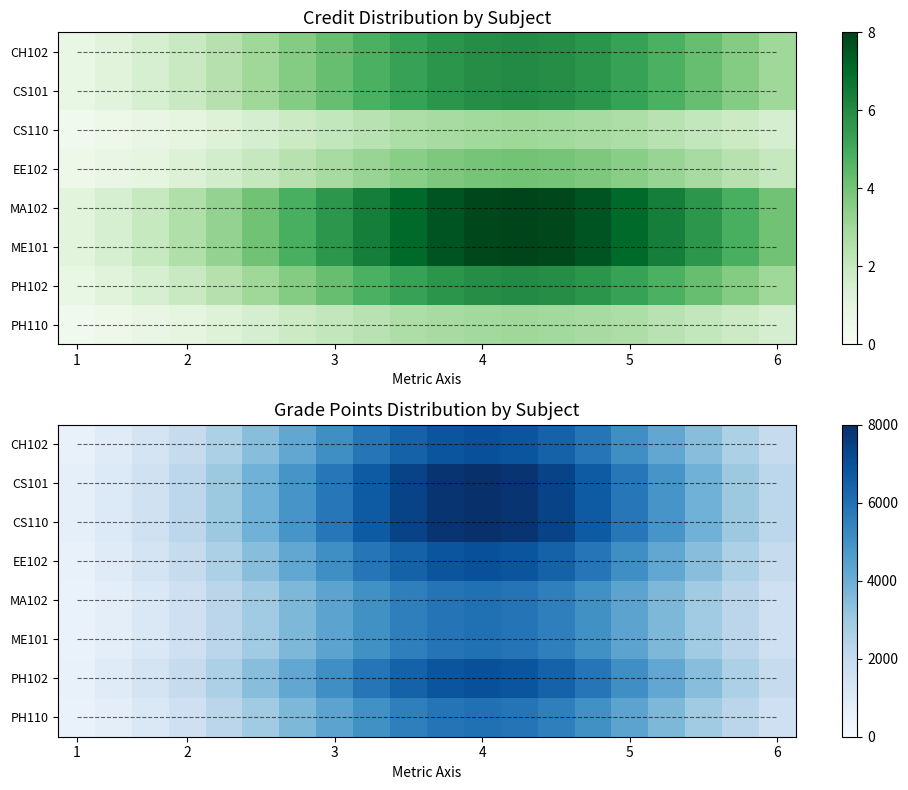

What is the minimum value for PH110?

533.5